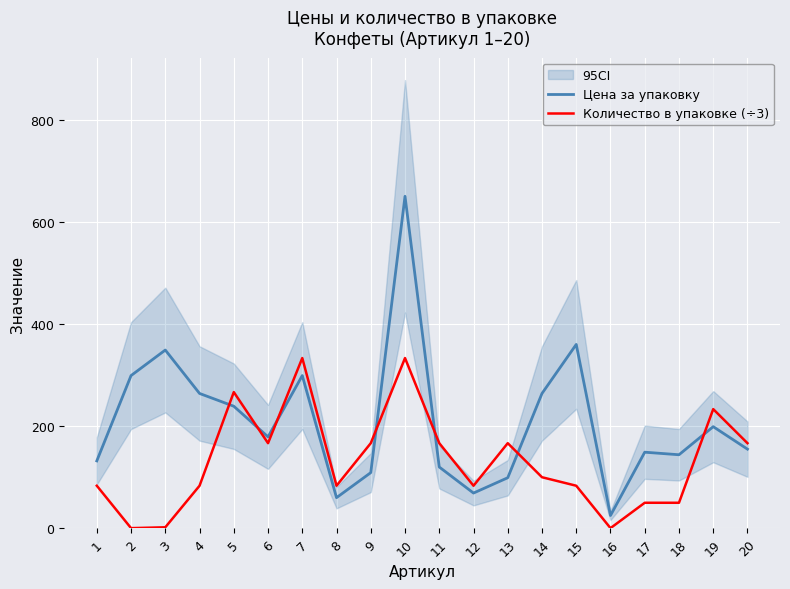

Where is the first local maximum for Количество в упаковке (÷3)?

5